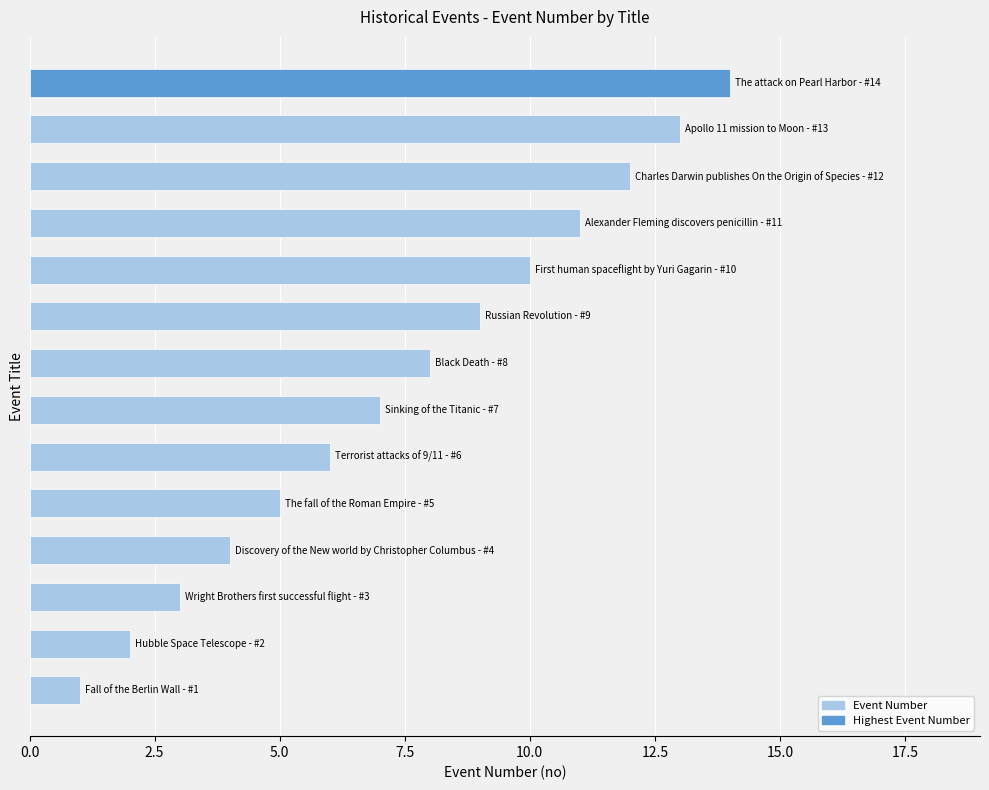

How many categories are shown in the chart?

14